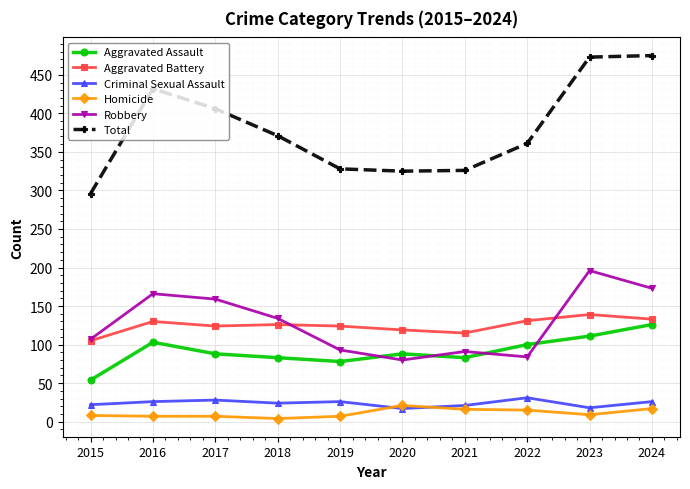

What is the difference between the maximum and second lowest values in the Homicide series?

14